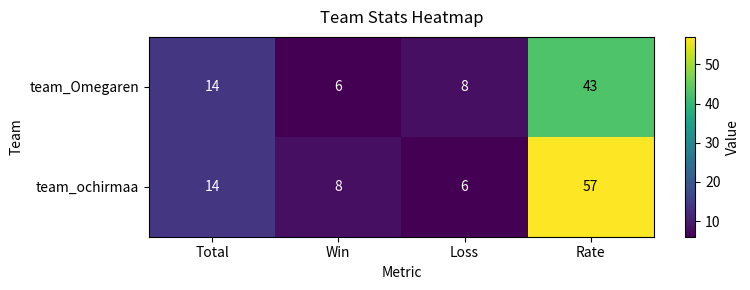

Rank the series by their maximum value, from lowest to highest.

team_Omegaren, team_ochirmaa